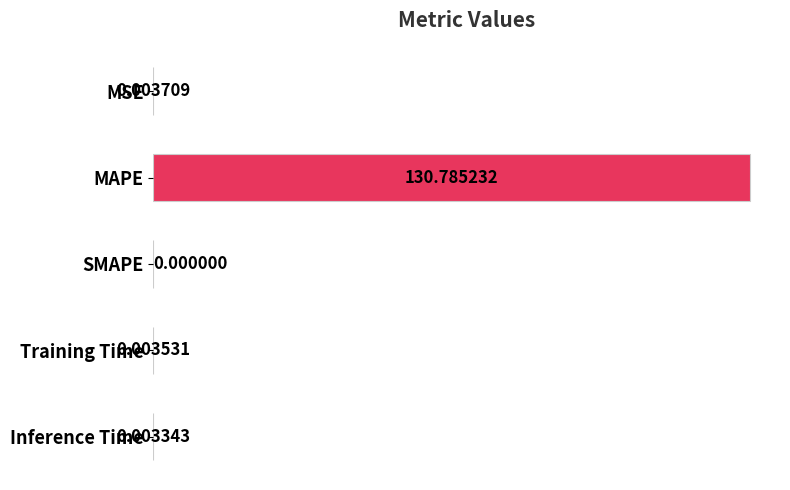

Between SMAPE and MAPE, which is larger?

MAPE